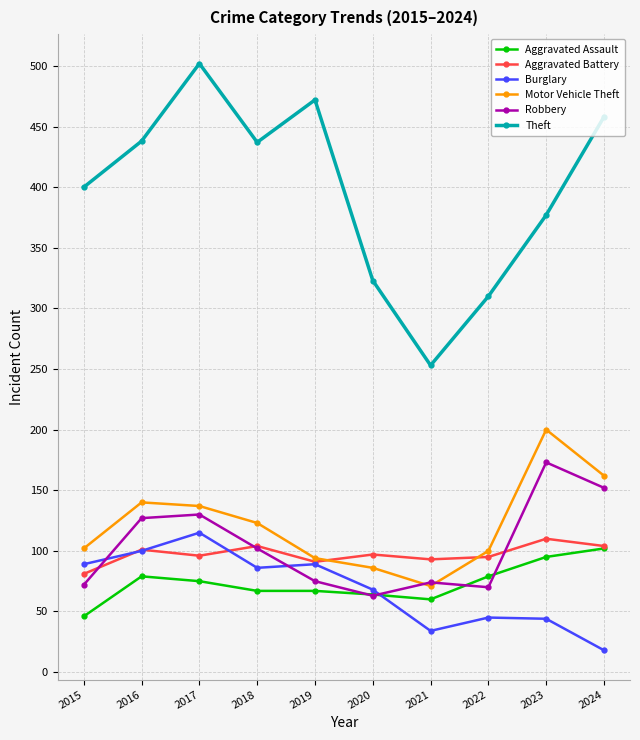

Where is the first local maximum for Burglary?

2017